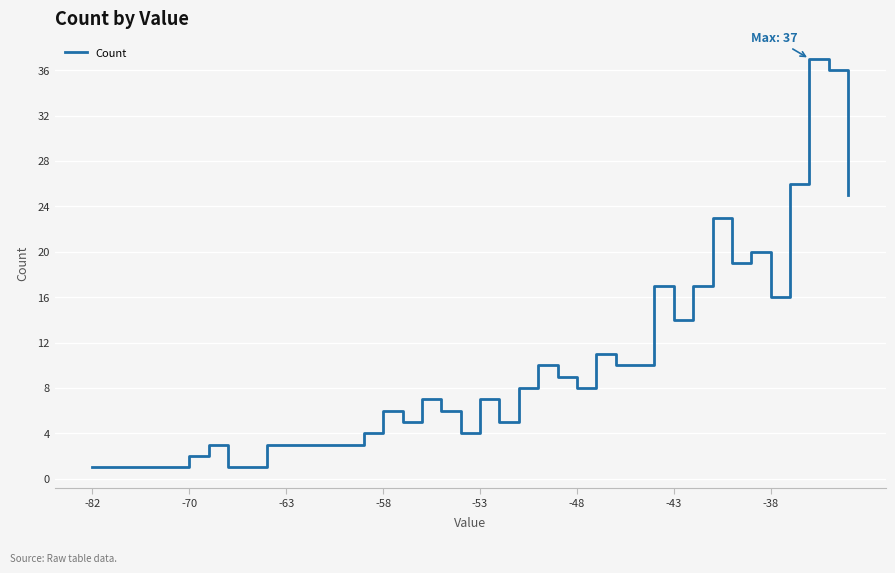

What is the maximum value shown in the chart?

37